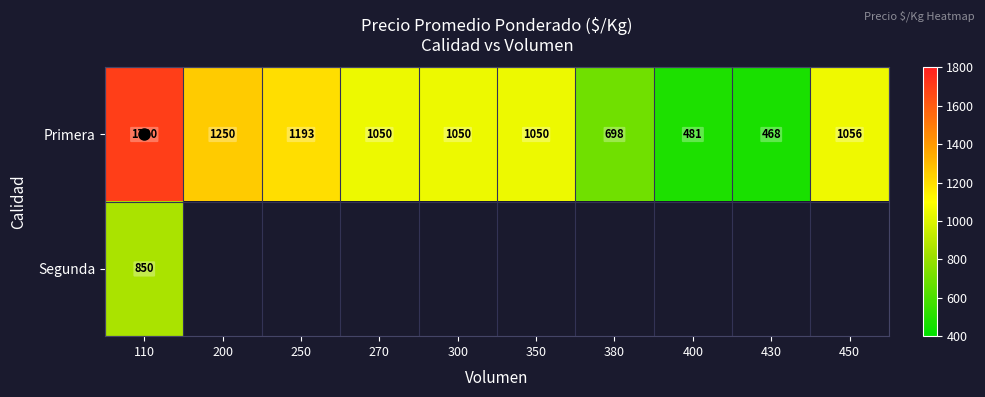

Which series changed the most between 200 and 300?

Primera